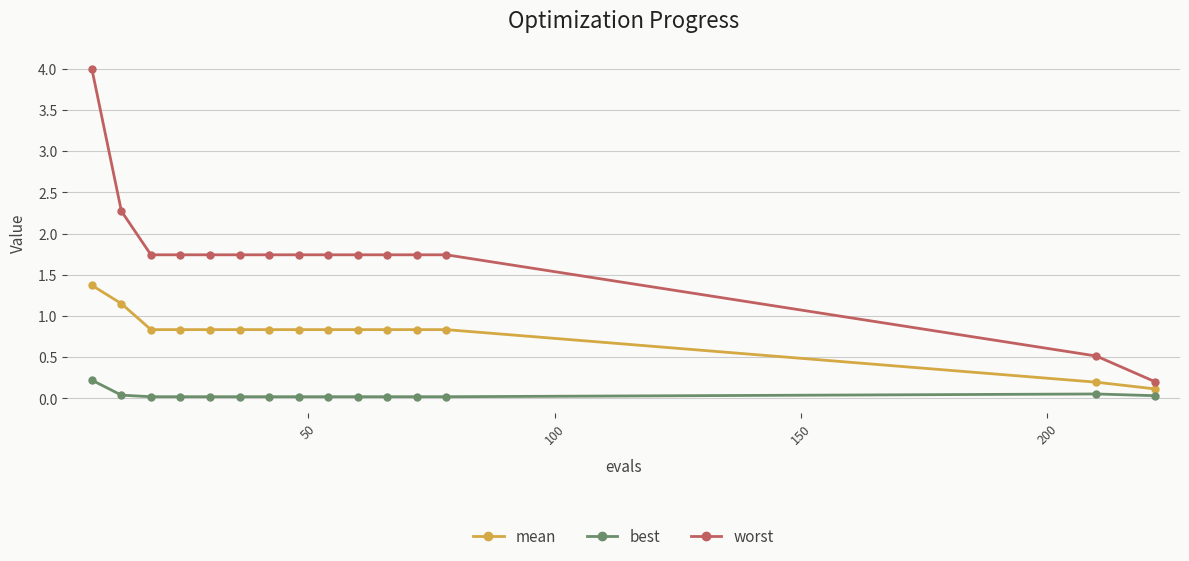

How many data points in worst are above 1?

13